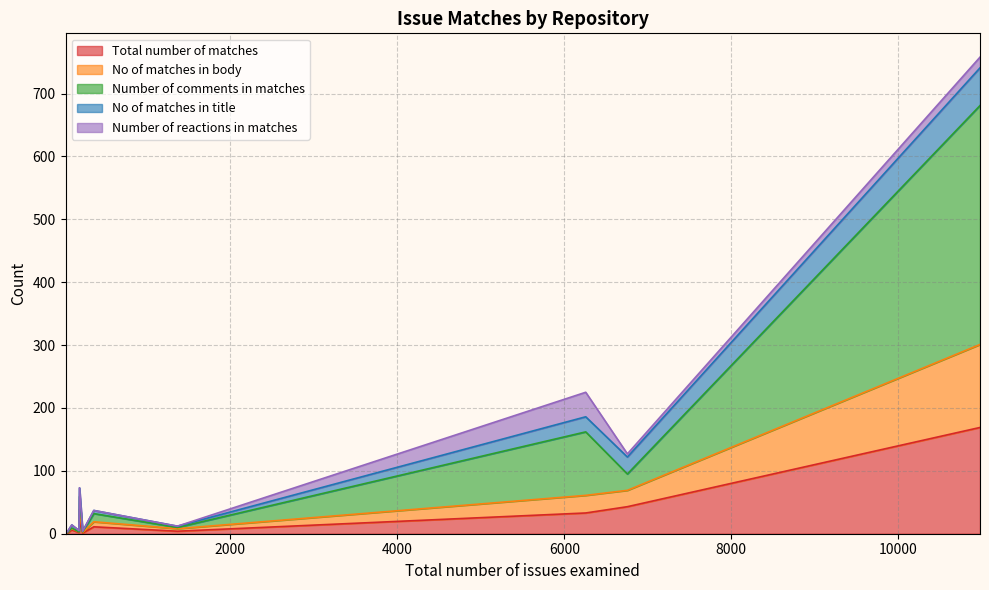

What is the average value of the No of matches in title series?

13